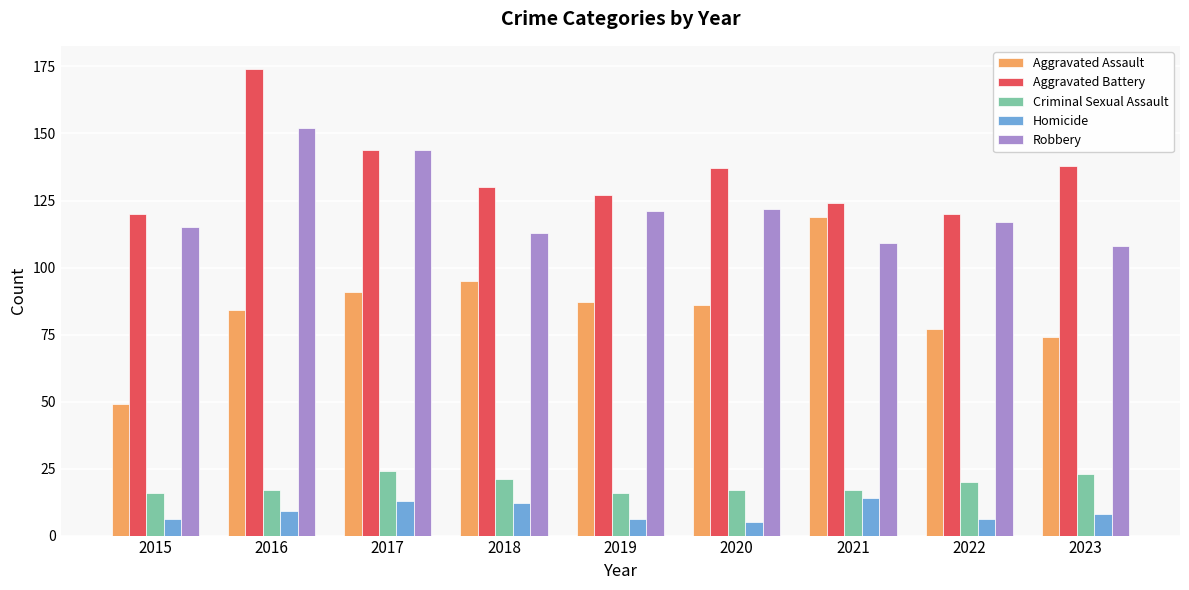

Which category has the lowest value in the Aggravated Assault series?

2015